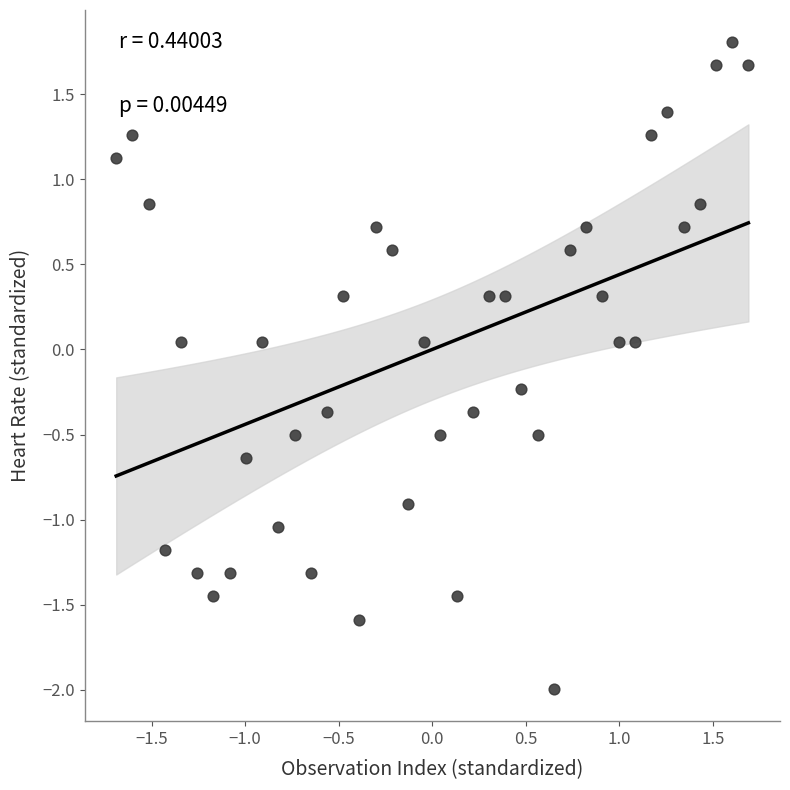

What is the range of X values (max minus min)?

3.4